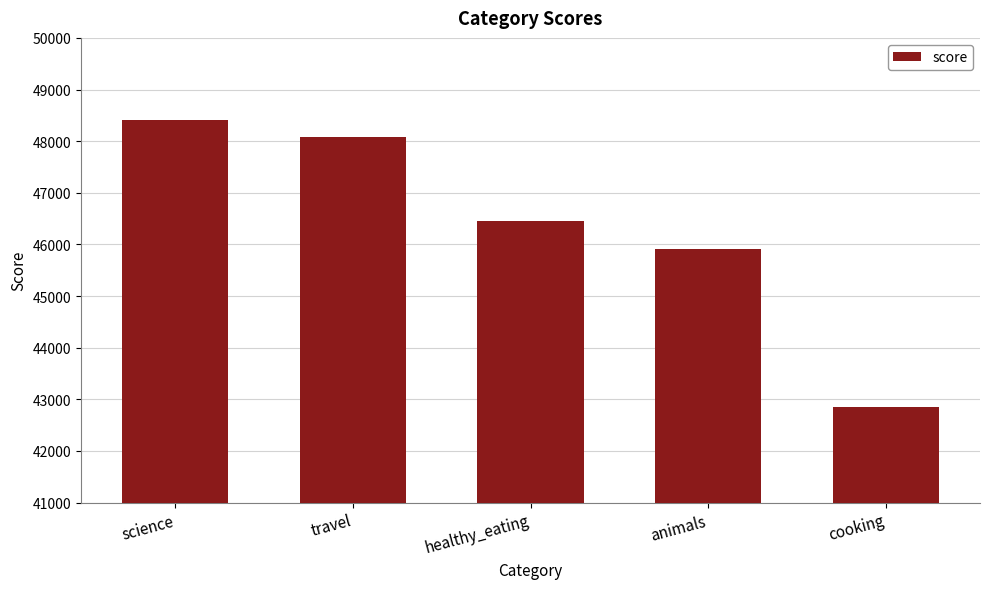

The value at travel is 15229. True or false?

False